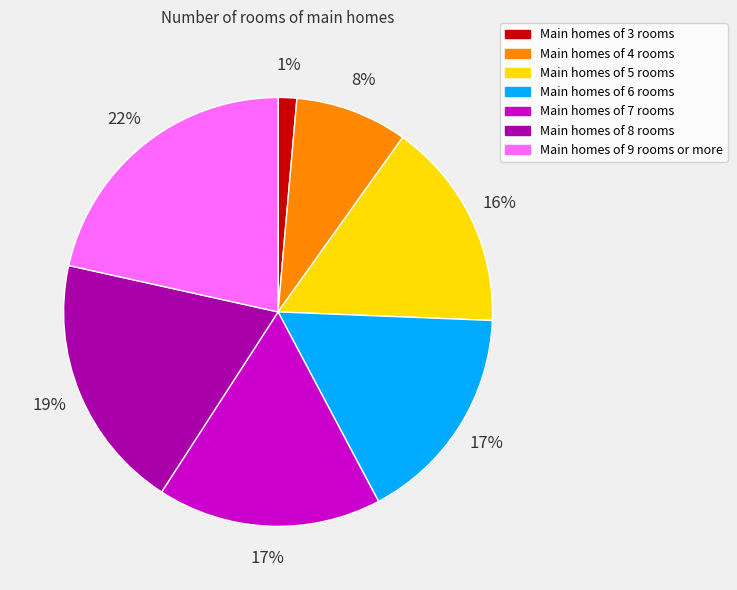

Is there a majority slice in this chart?

No